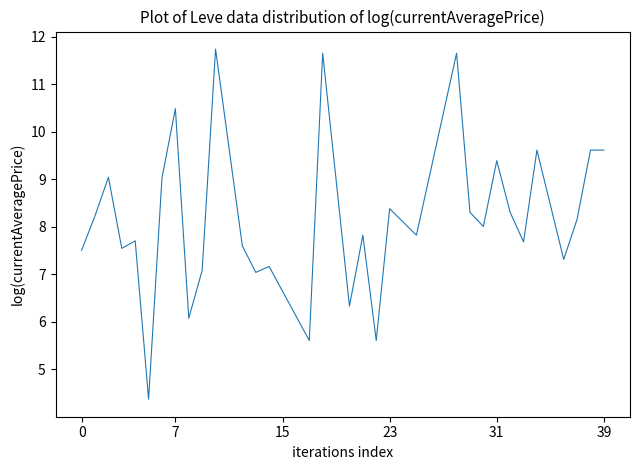

What is the maximum value shown in the chart?

11.7